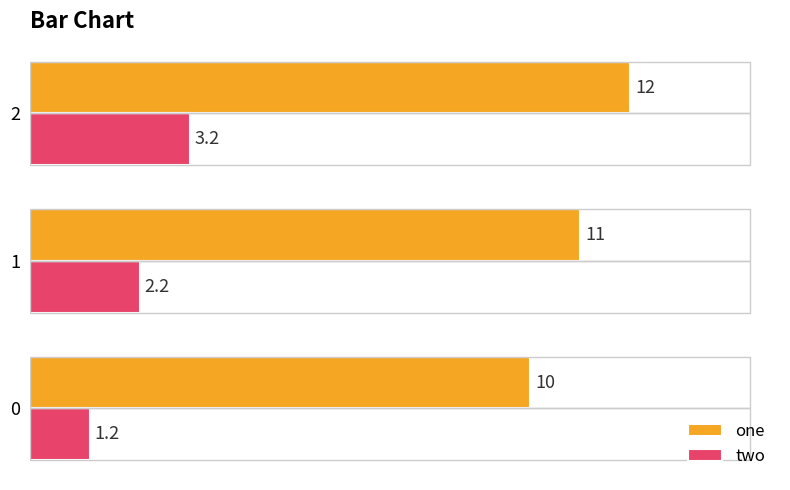

How many one values are between 10 and 12?

3